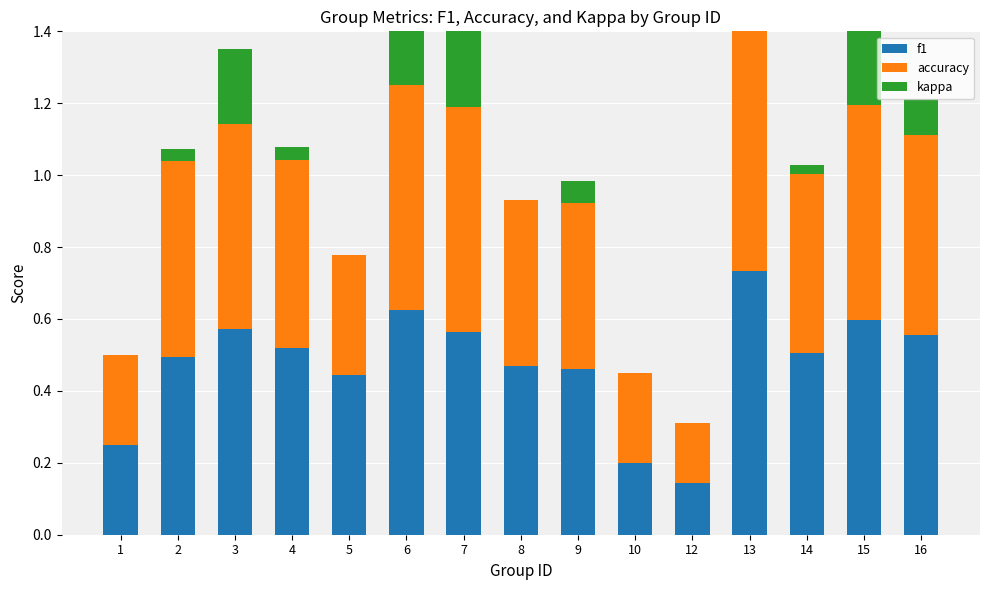

Rank the series at 5 from highest to lowest value.

f1, accuracy, kappa